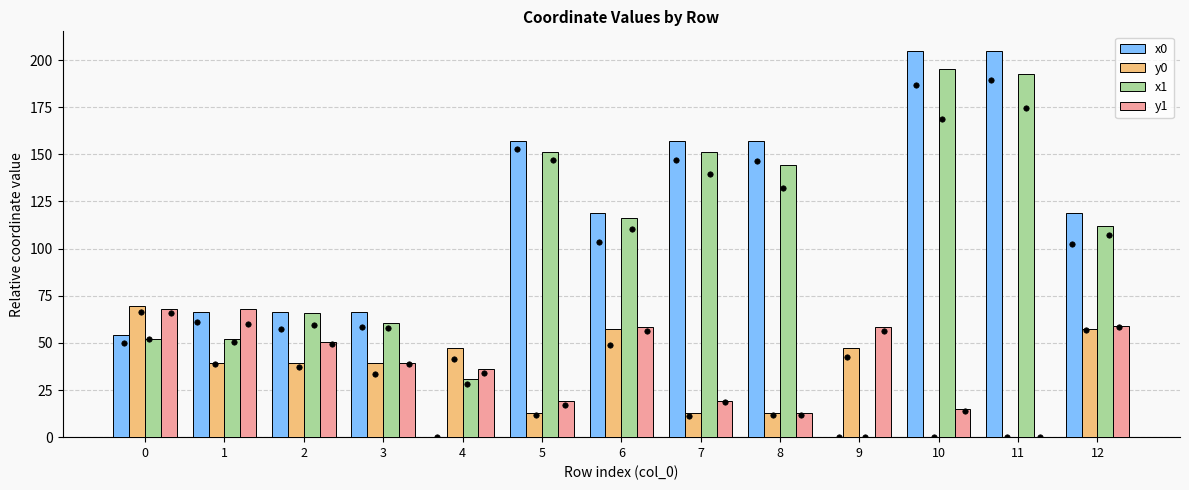

What are all the series names shown in the legend?

x0, y0, x1, y1